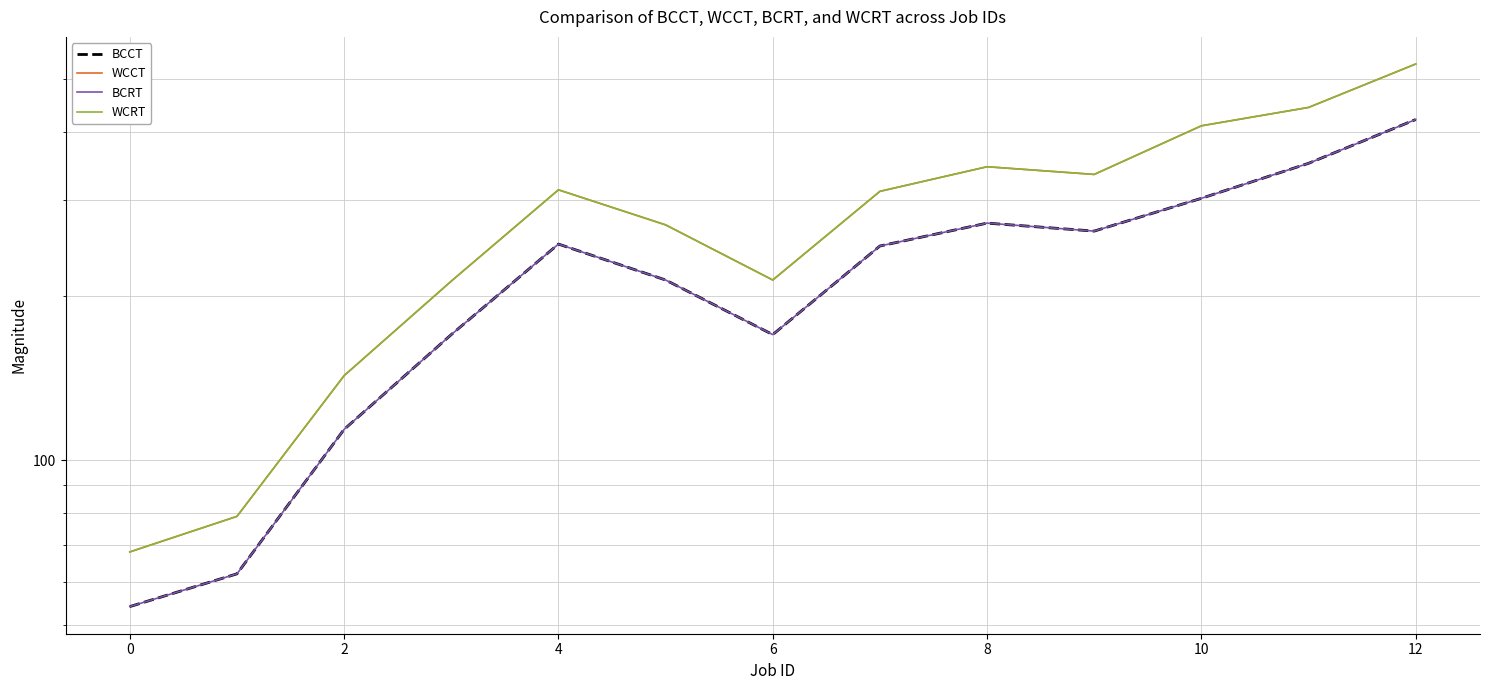

Between 2 and 10, which is larger?

10